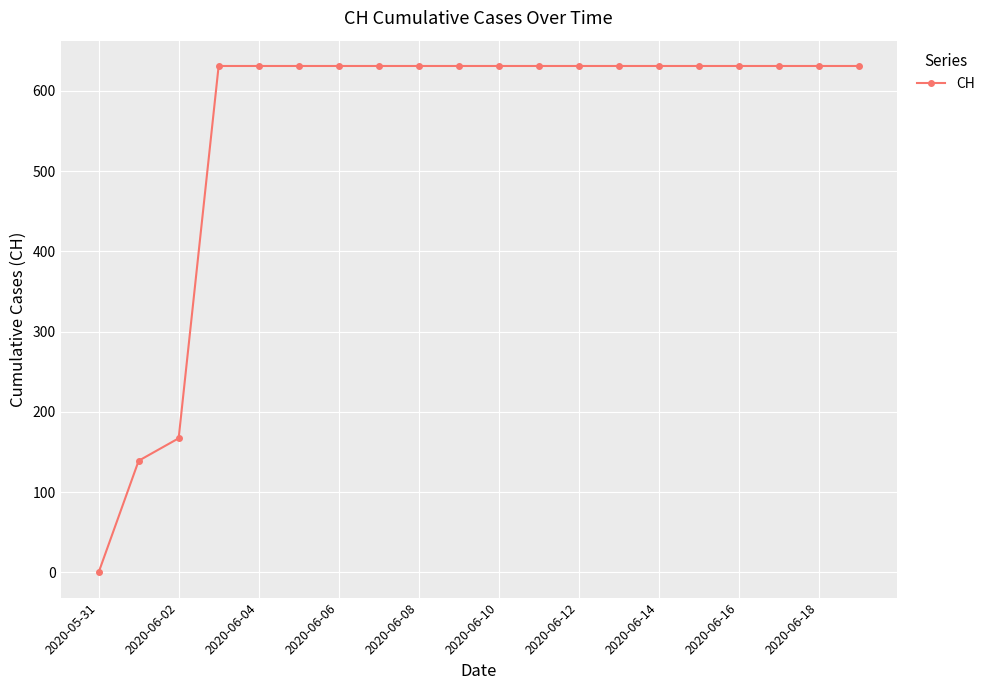

What is the average value?

552